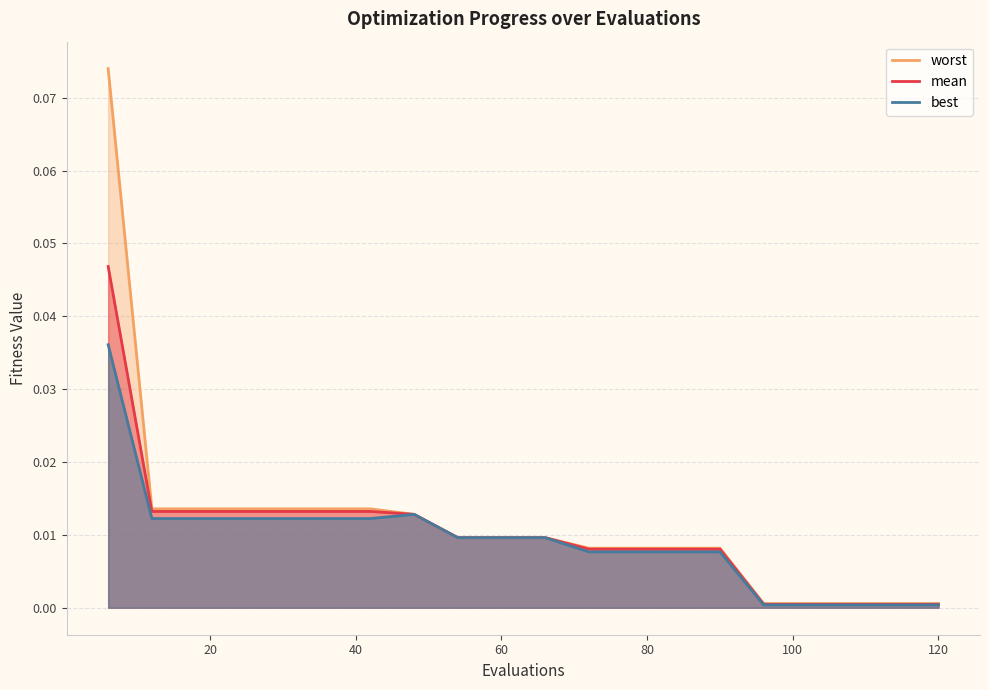

Rank the series by their maximum value, from lowest to highest.

best, mean, worst